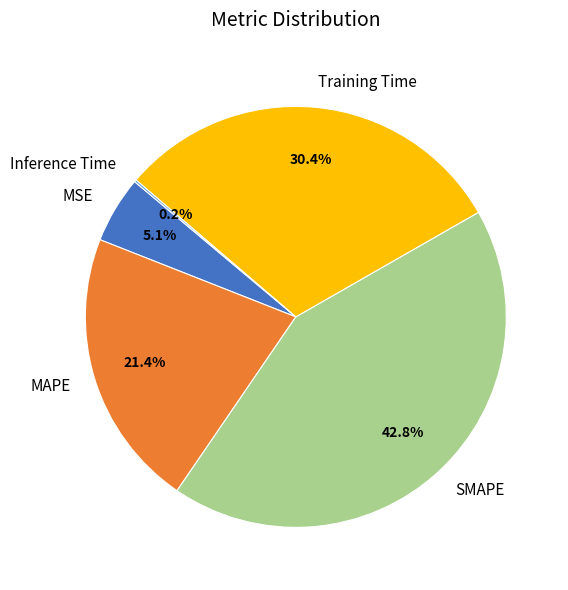

Which category has the biggest portion of the pie?

SMAPE